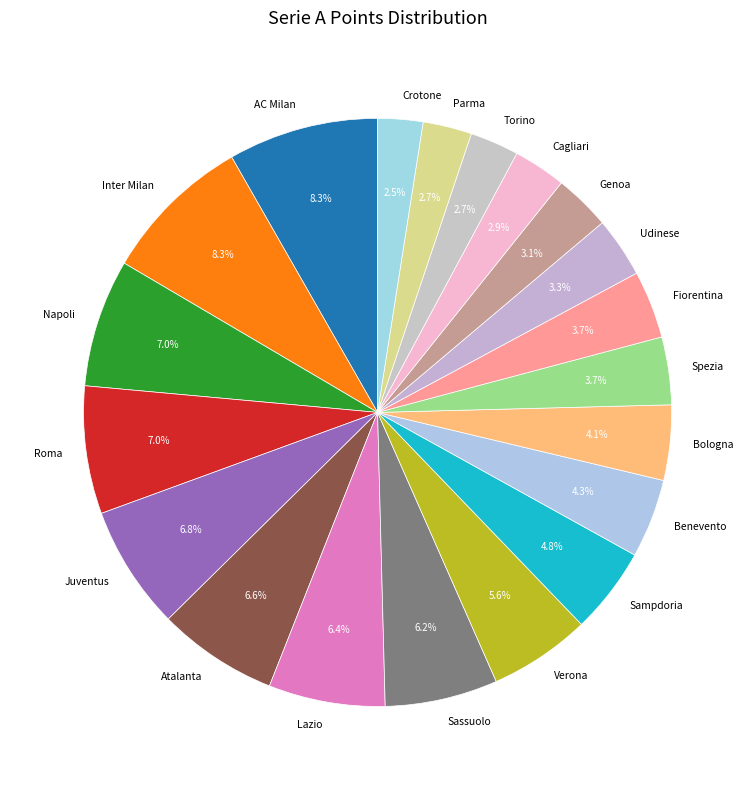

Which has a higher value, Spezia or Juventus?

Juventus